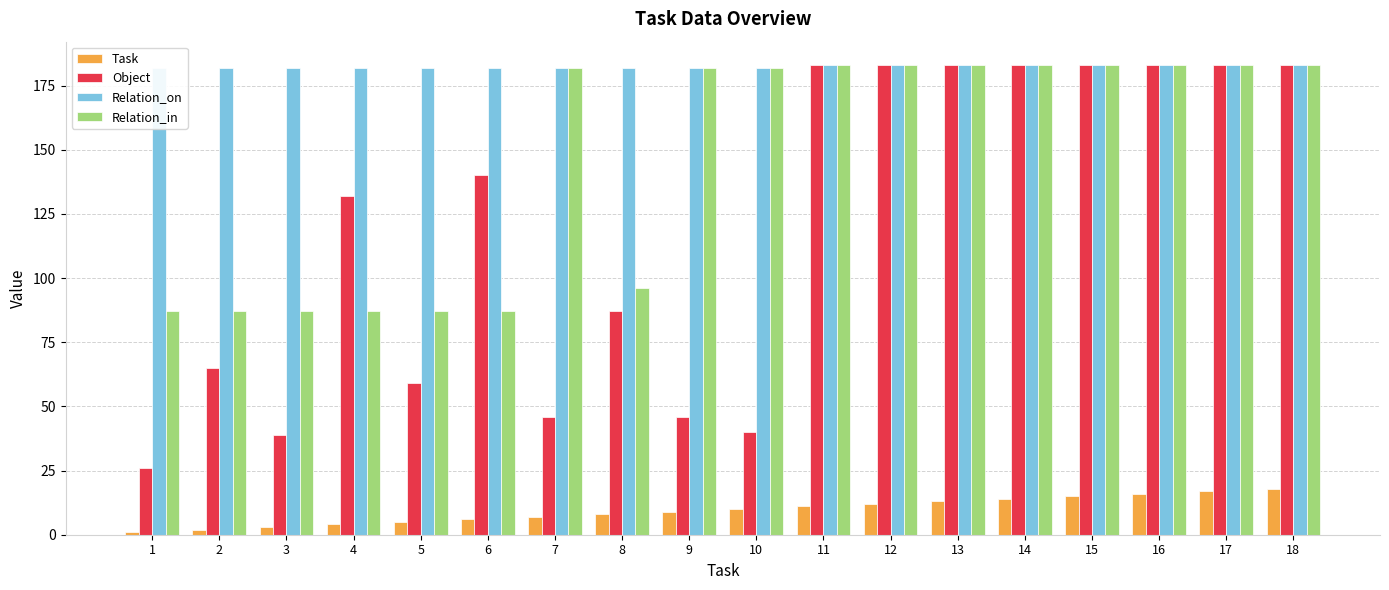

What is the value of the Relation_on bar at the 8th from the left?

182